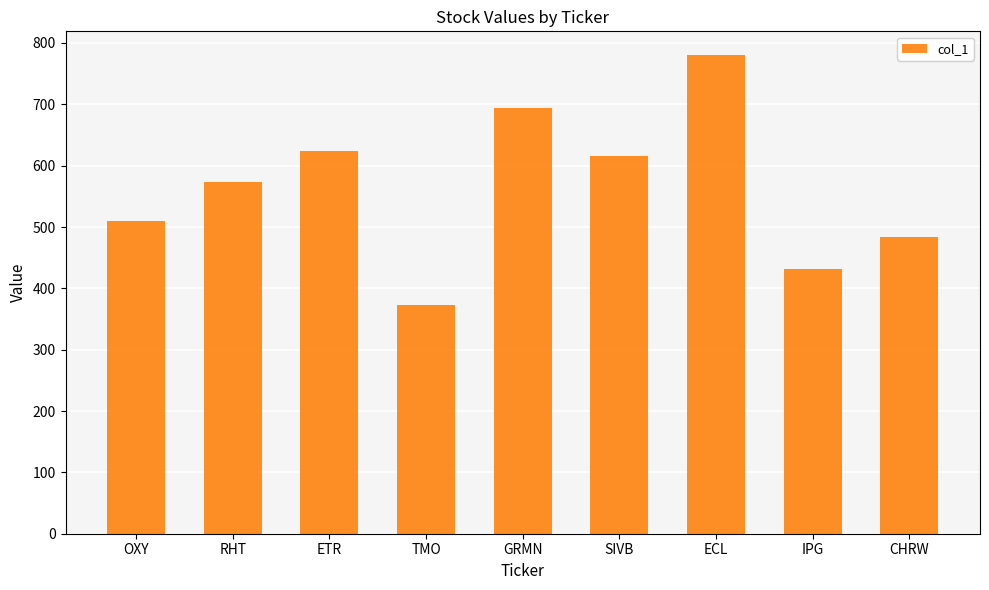

Between OXY and ECL, which is larger?

ECL